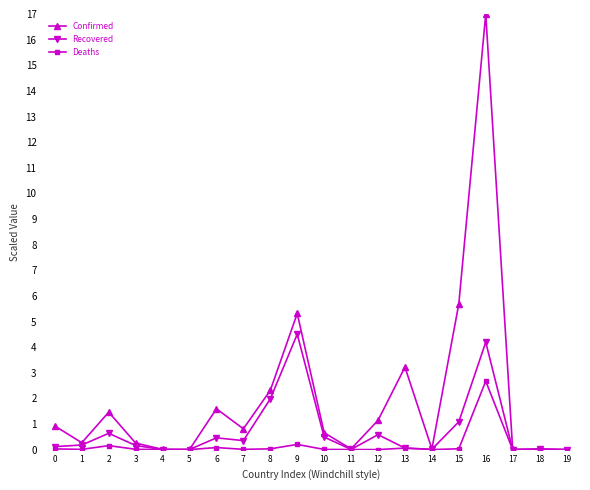

What is the sum of all Recovered values?

14.9